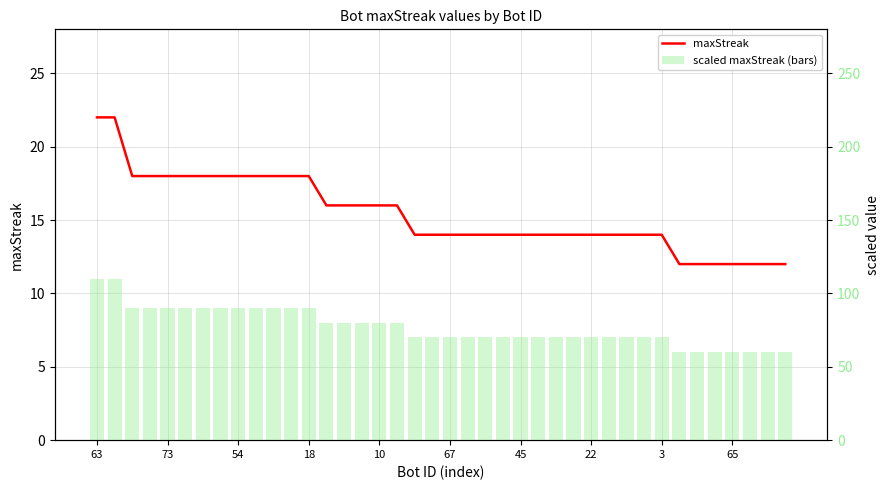

What is the smallest value displayed?

12